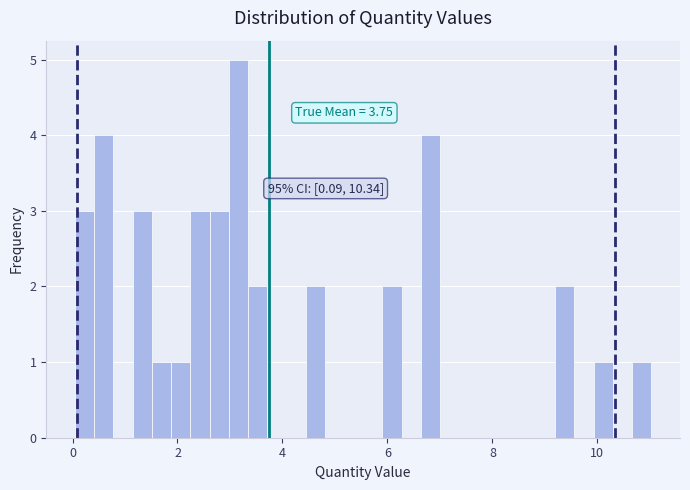

Read against the x-axis, roughly where is the centre of the tallest bar?

3.2